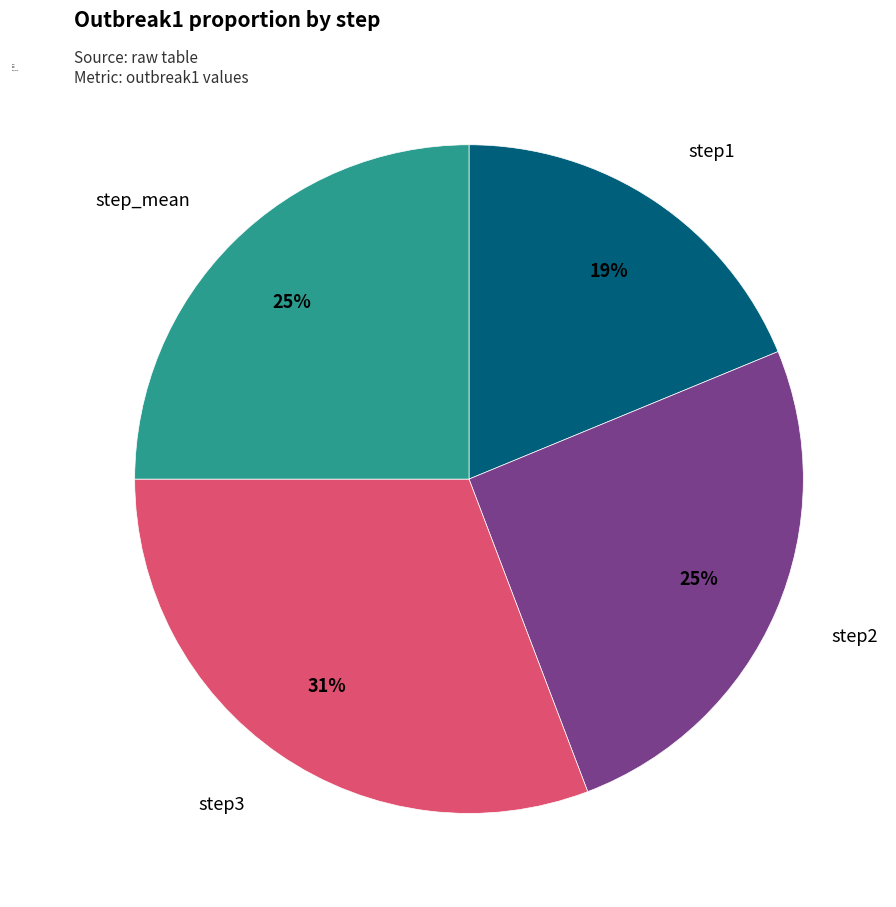

Does any single category account for the majority?

No